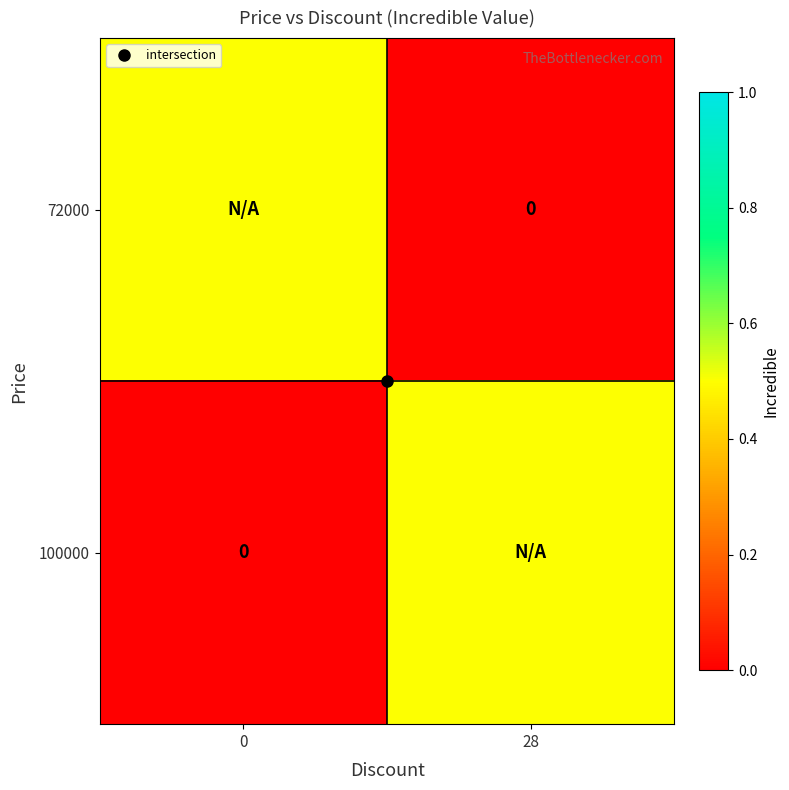

Which series has the largest range (max minus min)?

72000